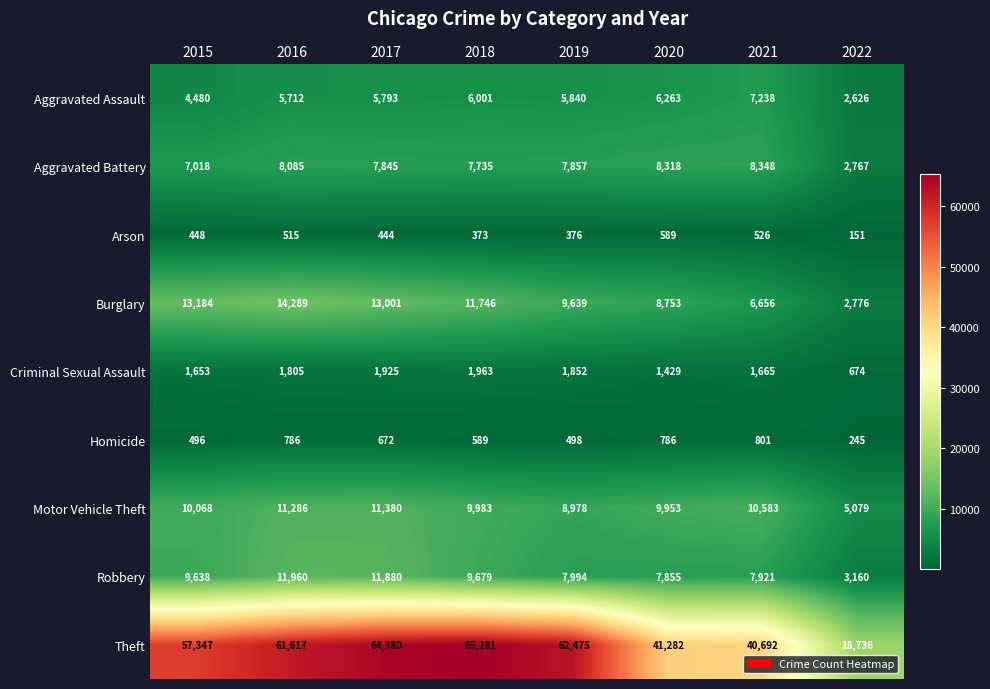

At which label is Robbery closest to 7560?

2020